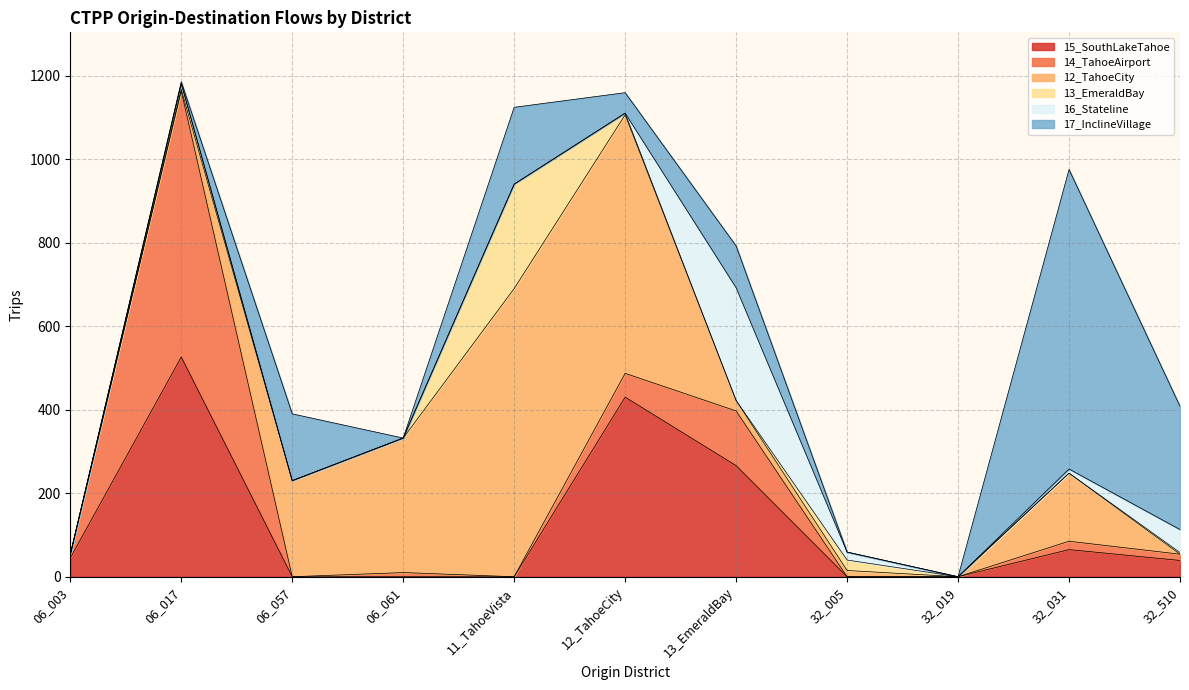

What value does the 13_EmeraldBay series have at 12_TahoeCity, to the nearest 5?

5